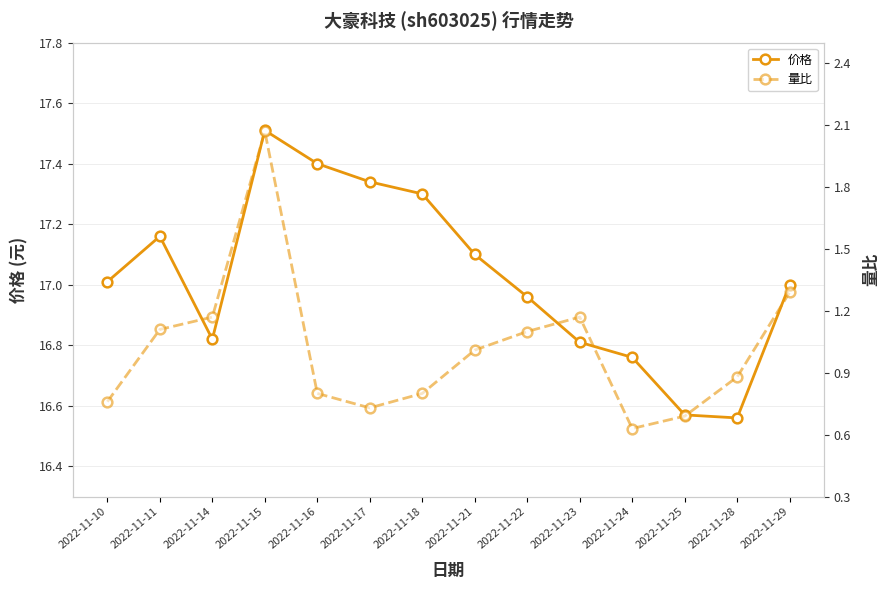

True or false: 价格 has a value of 16.8 at 2022-11-24.

True